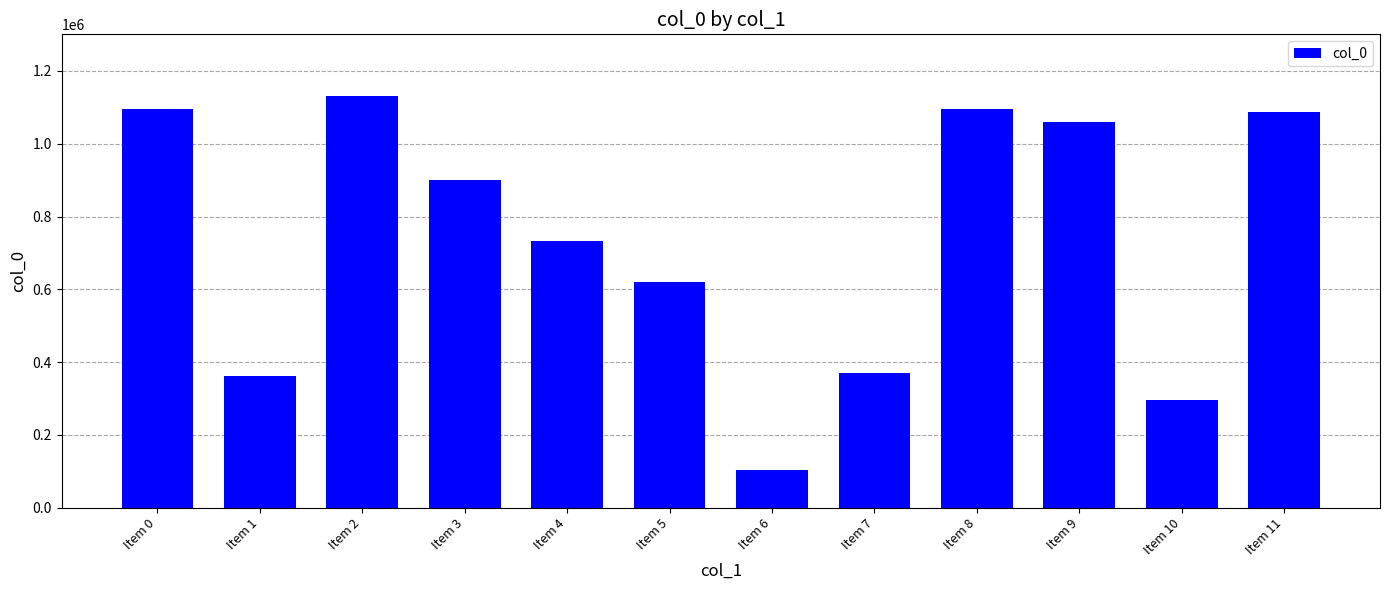

What is the value of the 6th bar from the left?

621051